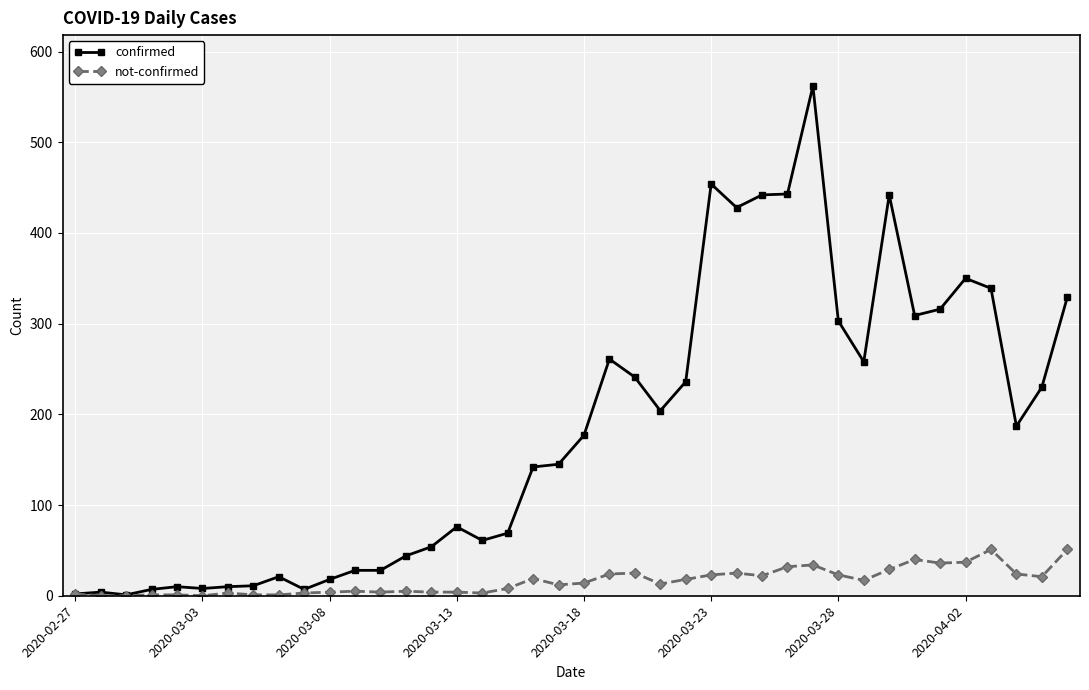

At how many categories does at least one series exceed 412?

6